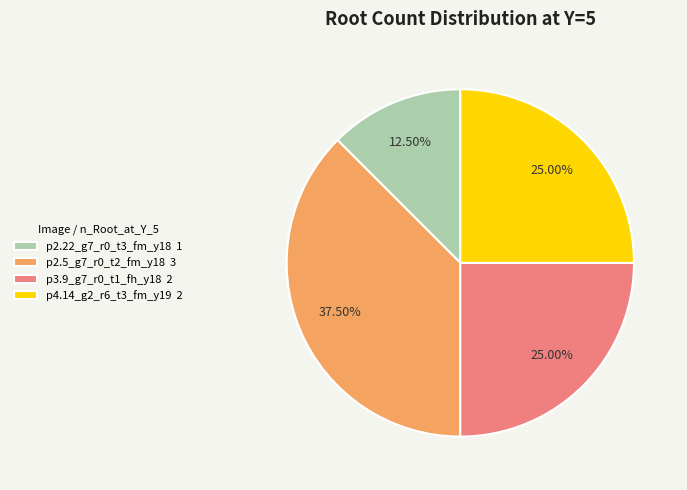

Is it true that p2.22_g7_r0_t3_fm_y18 is 1% of the pie?

False